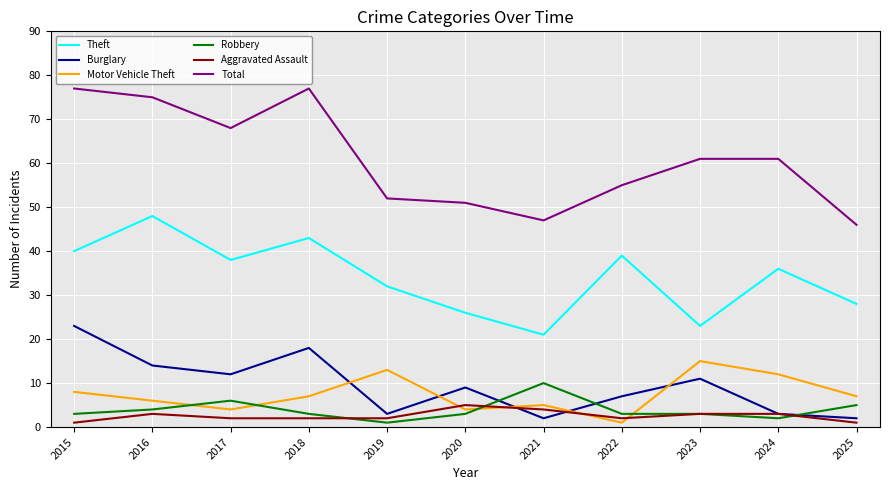

At which label does Theft reach its minimum?

2021